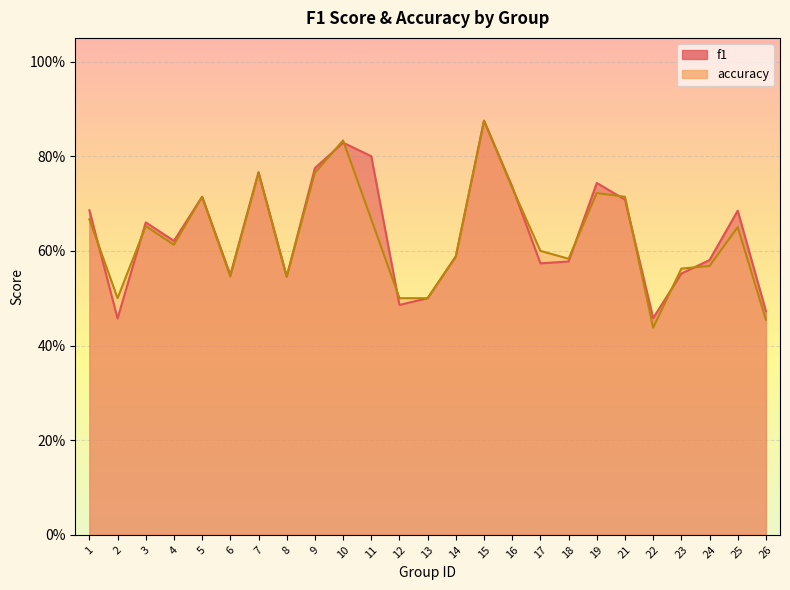

Between which two adjacent categories do accuracy and f1 first intersect?

1 and 2